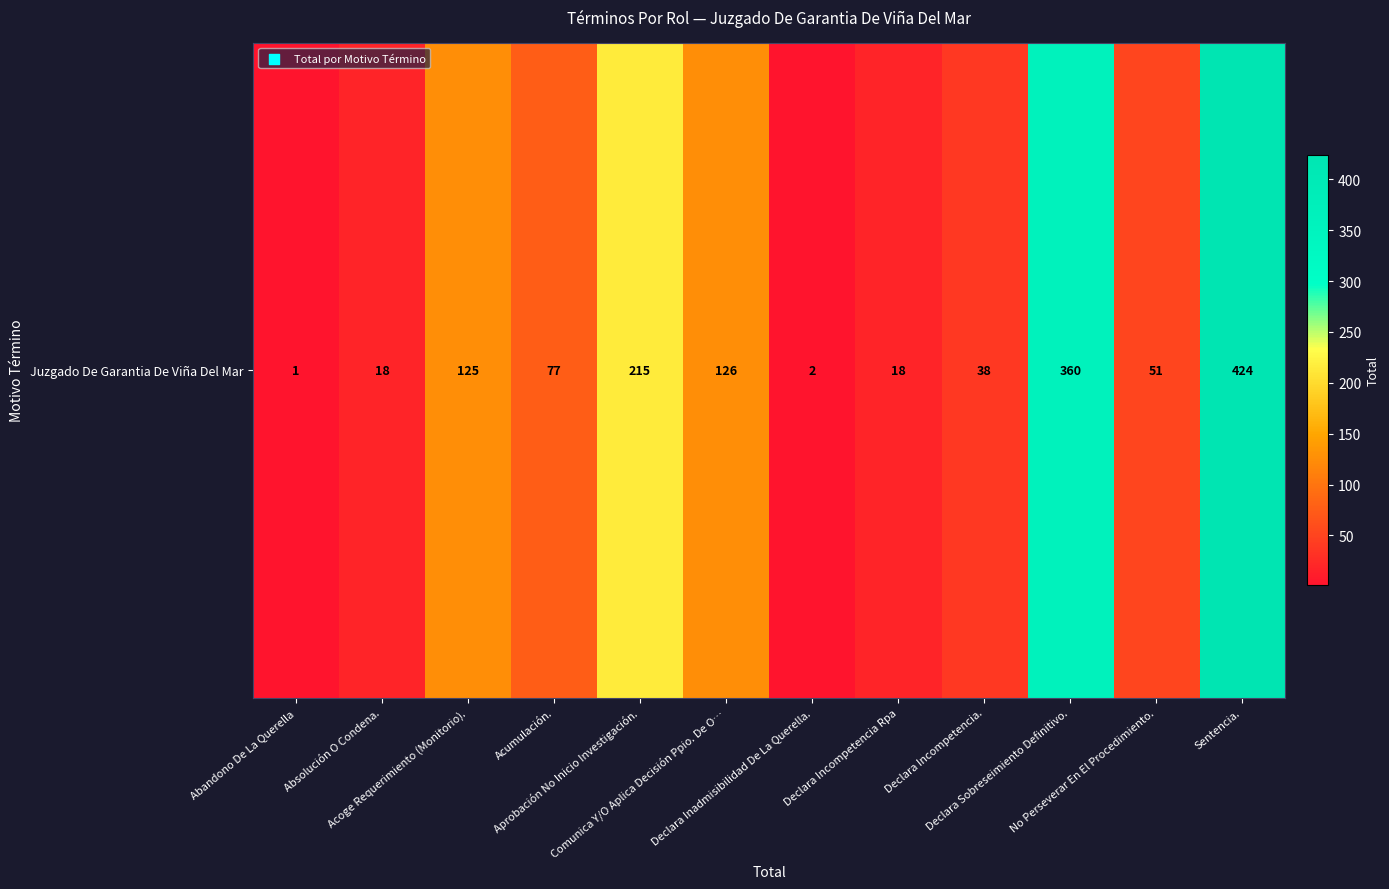

Rank the categories by value from highest to lowest.

Sentencia., Declara Sobreseimiento Definitivo., Aprobación No Inicio Investigación., Comunica Y/O Aplica Decisión Ppio. De O…, Acoge Requerimiento (Monitorio)., Acumulación., No Perseverar En El Procedimiento., Declara Incompetencia., Absolución O Condena., Declara Incompetencia Rpa, Declara Inadmisibilidad De La Querella., Abandono De La Querella